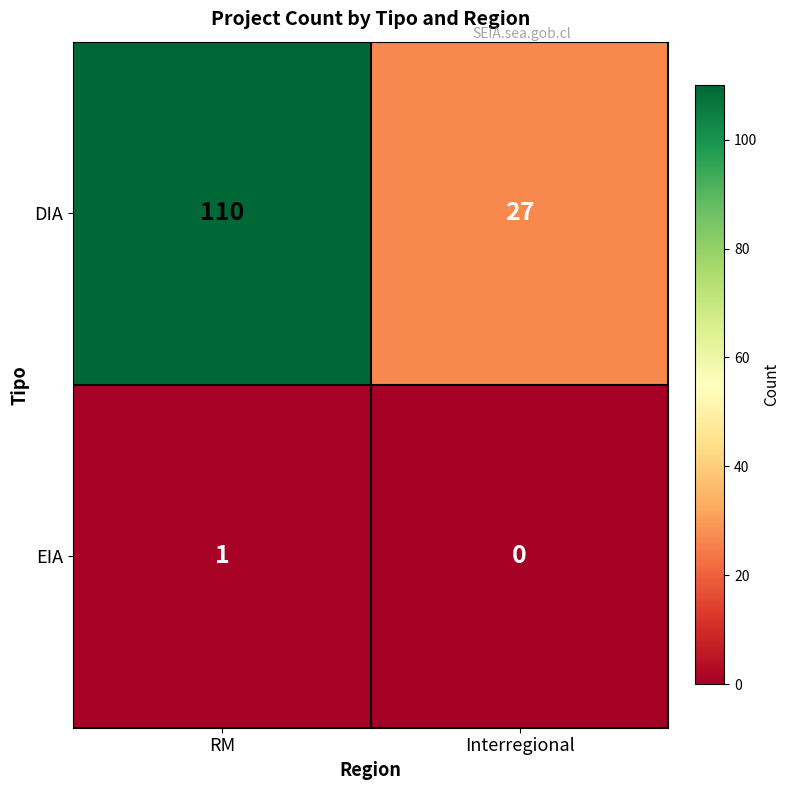

What is the difference between the DIA values at Interregional and RM?

83